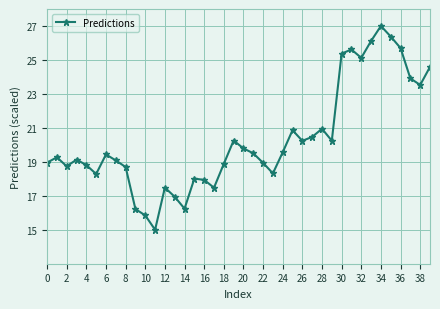

Is this an area chart (filled region under the line)?

No